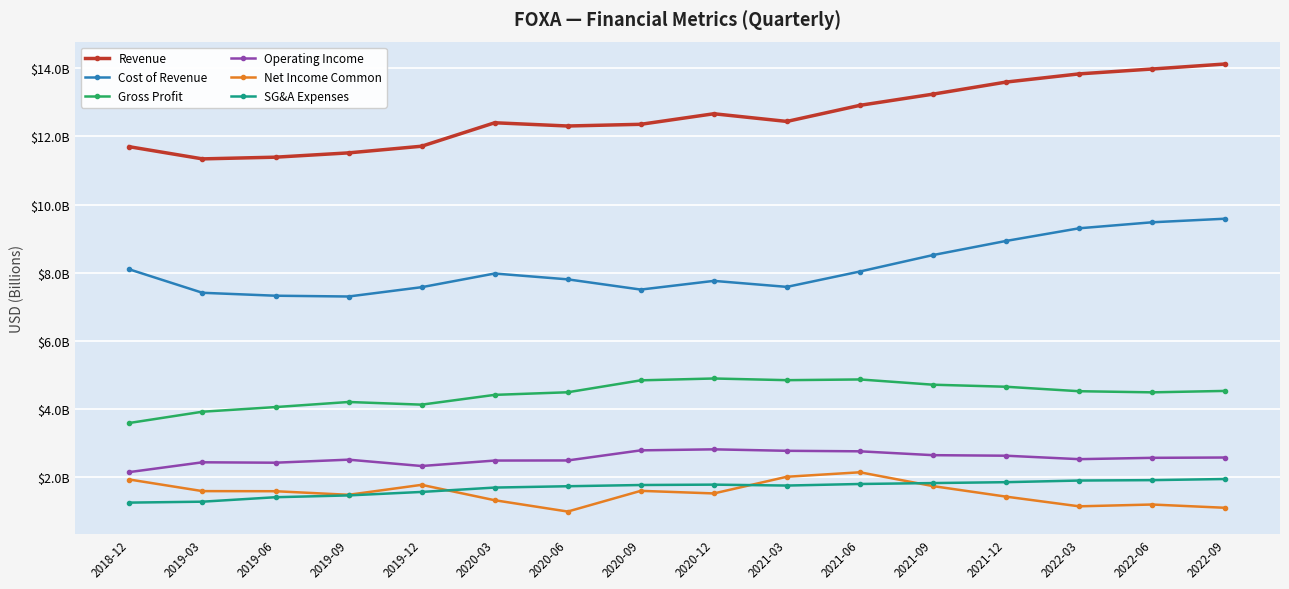

Which label corresponds to the largest value in the chart?

2022-09